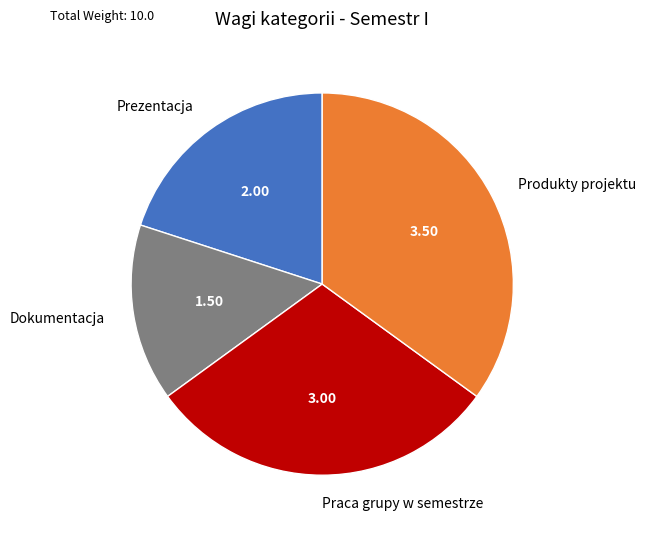

Which has a higher value, Prezentacja or Dokumentacja?

Prezentacja